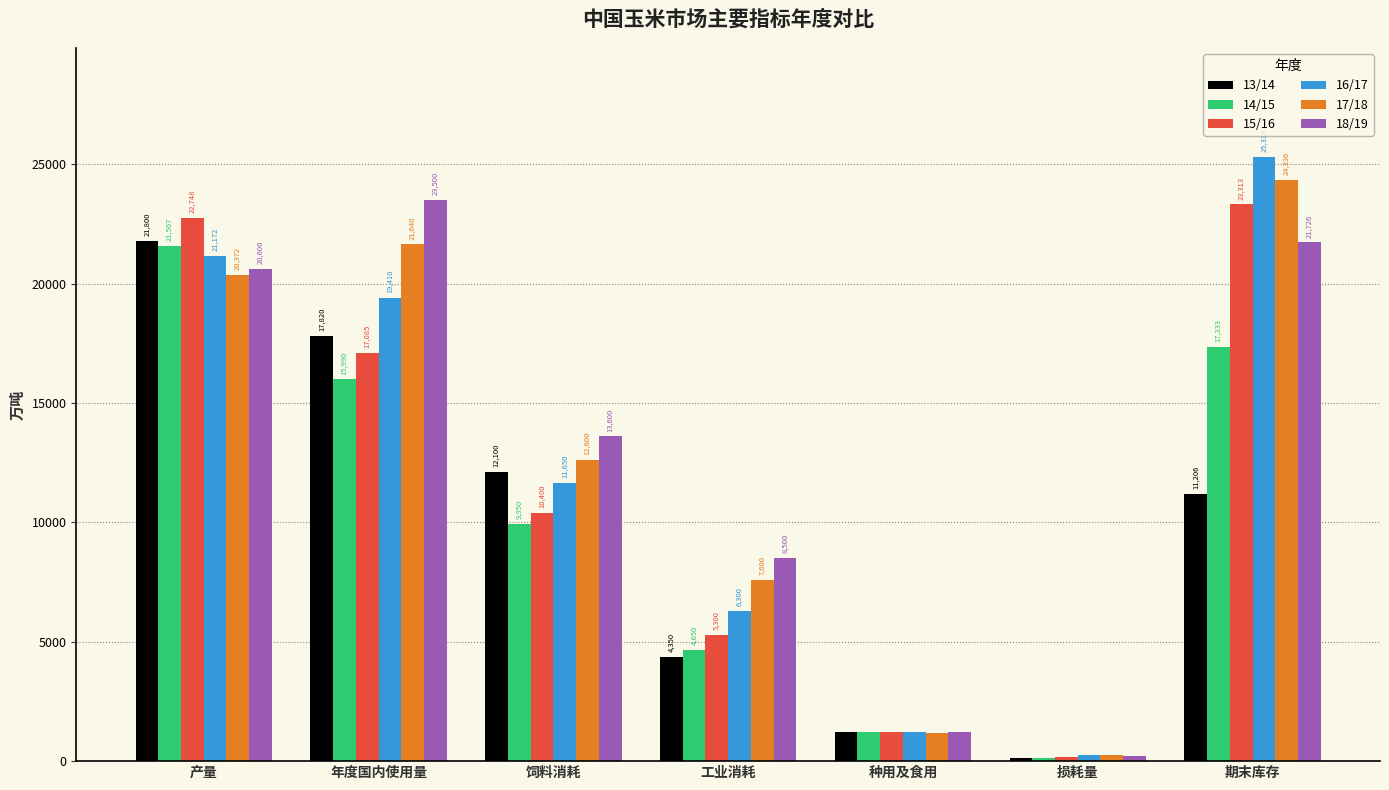

Is it true that 14/15 equals 1240.0 at 种用及食用?

True